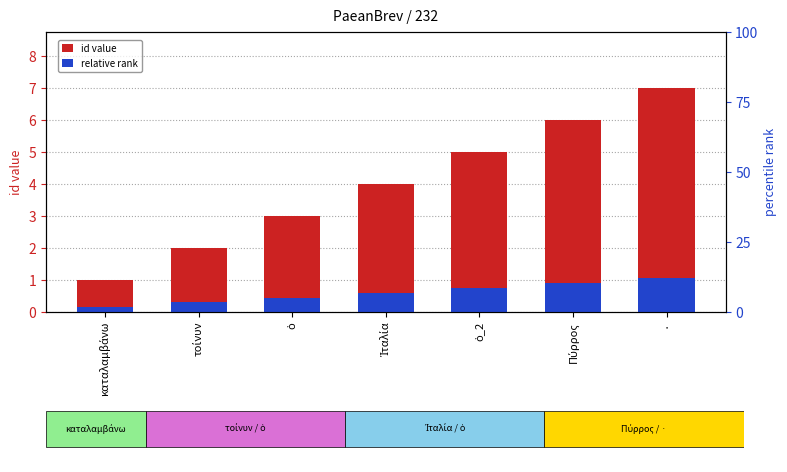

What are all the series names shown in the legend?

id value, relative rank